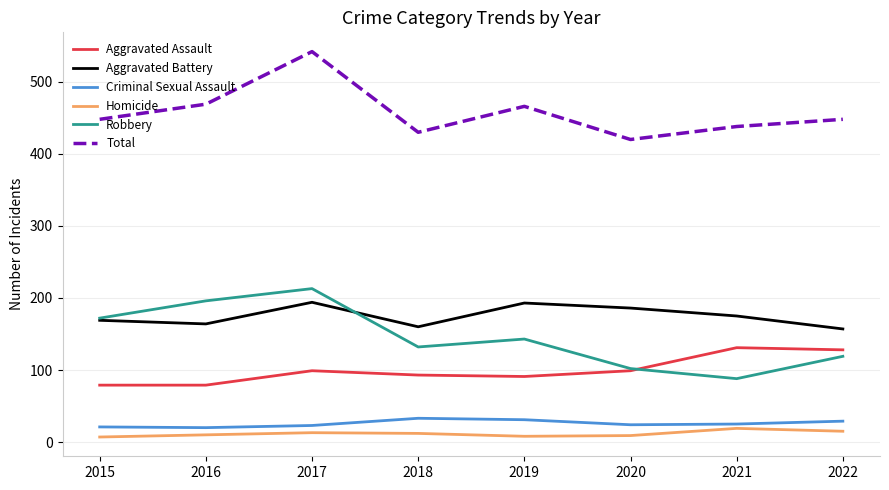

How many lines are shown in the chart?

6